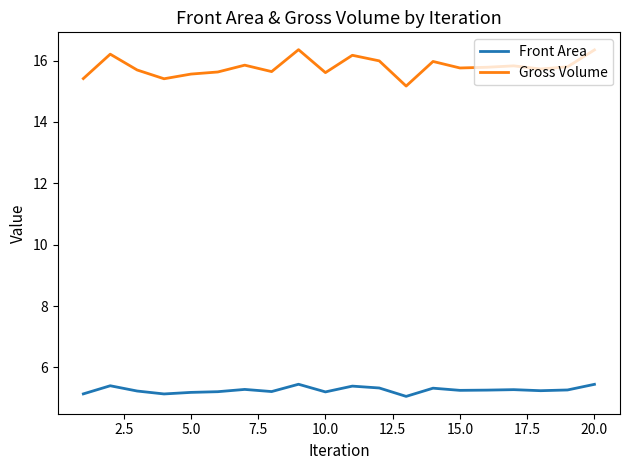

Which series has the largest range (max minus min)?

Gross Volume